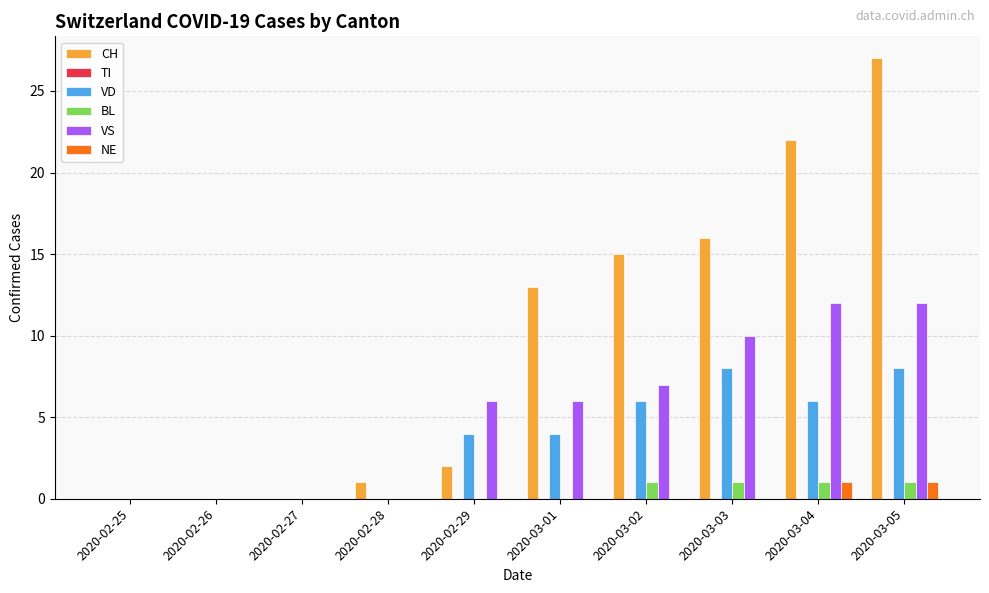

True or false: VD has a value of 4 at 2020-02-25.

False